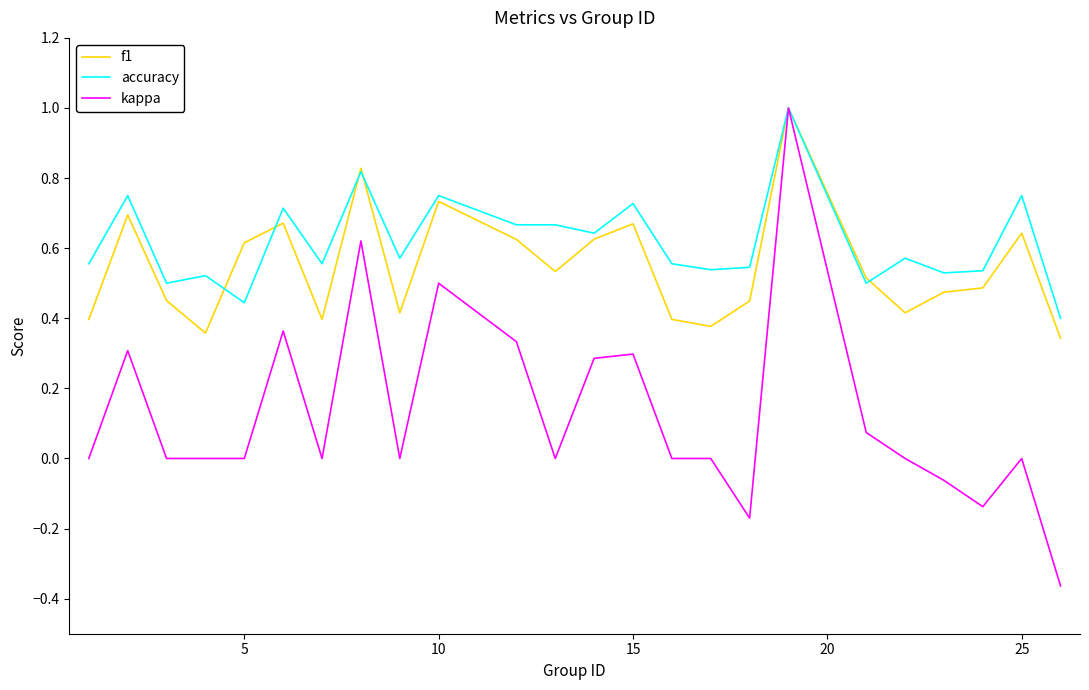

What is the sum of all accuracy values?

14.8